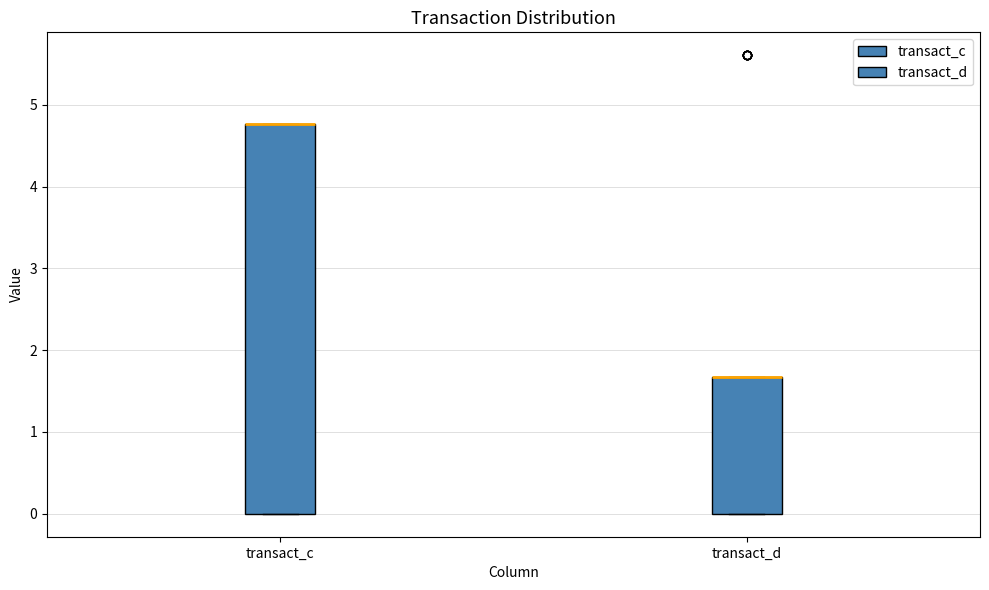

Reading left to right, transcribe this box plot: for each box, give where its median line is, the range the box spans, and where its two whiskers end, as read against the y-axis. The values are not printed on the chart, so give them approximately, as read against the axis.

transact_c: median 4.8 (drawn on the box's upper edge), box 0.0 to 4.8, whiskers 0.0 to 4.8
transact_d: median 1.7 (drawn on the box's upper edge), box 0.0 to 1.7, whiskers 0.0 to 1.7